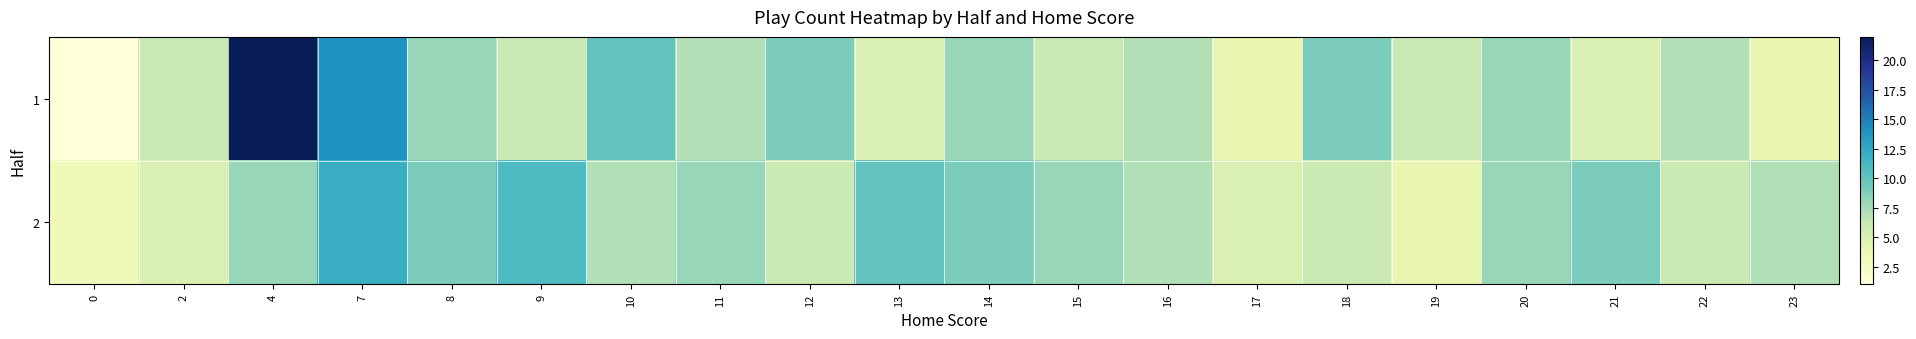

At how many categories does at least one series exceed 1?

20